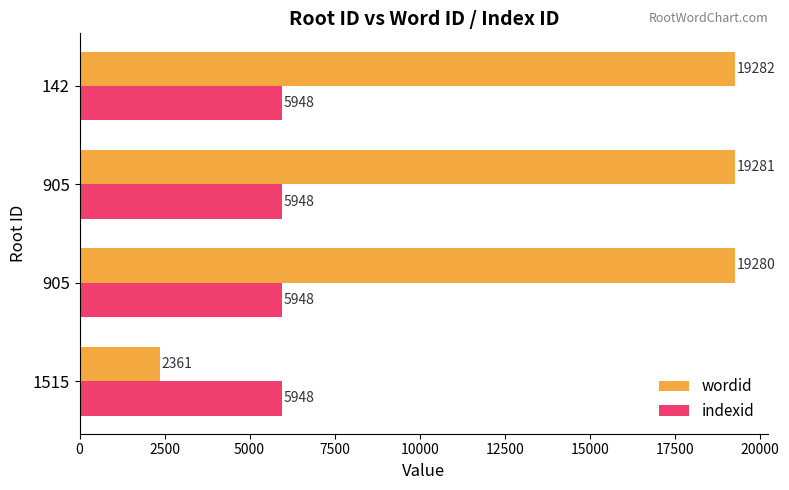

How many series are shown in this chart?

2